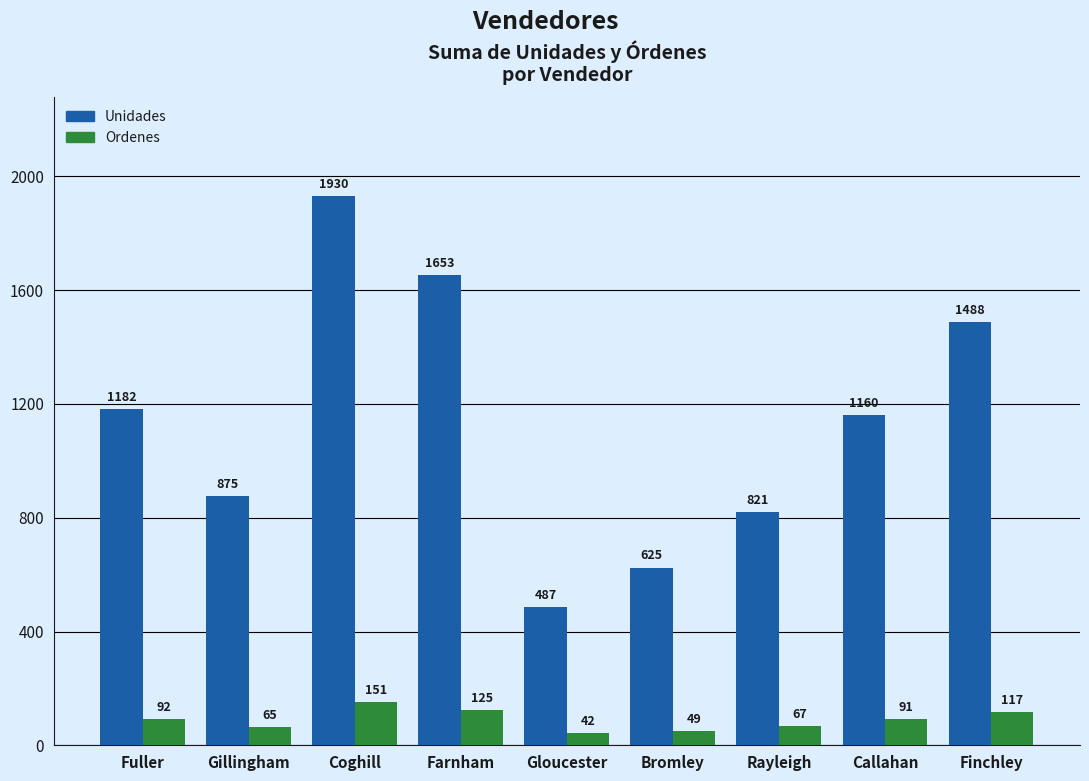

Which series changed the most between Fuller and Farnham?

Unidades